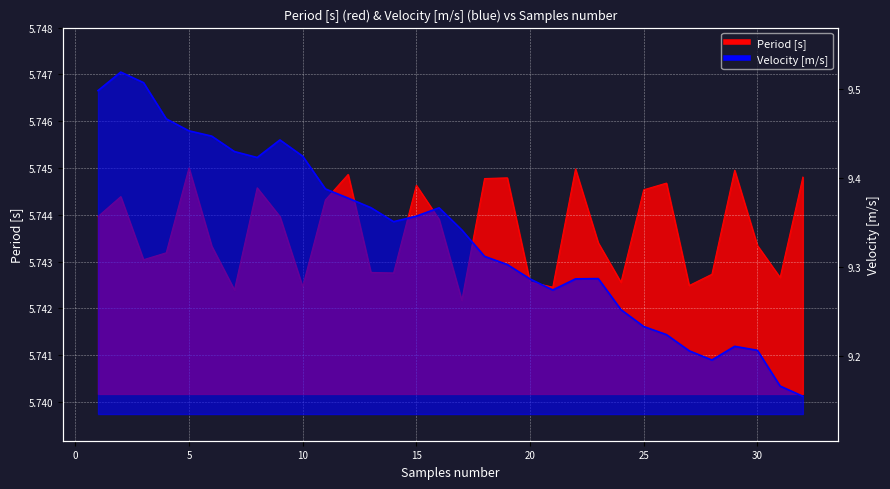

Which series has the widest spread of values?

Velocity [m/s]